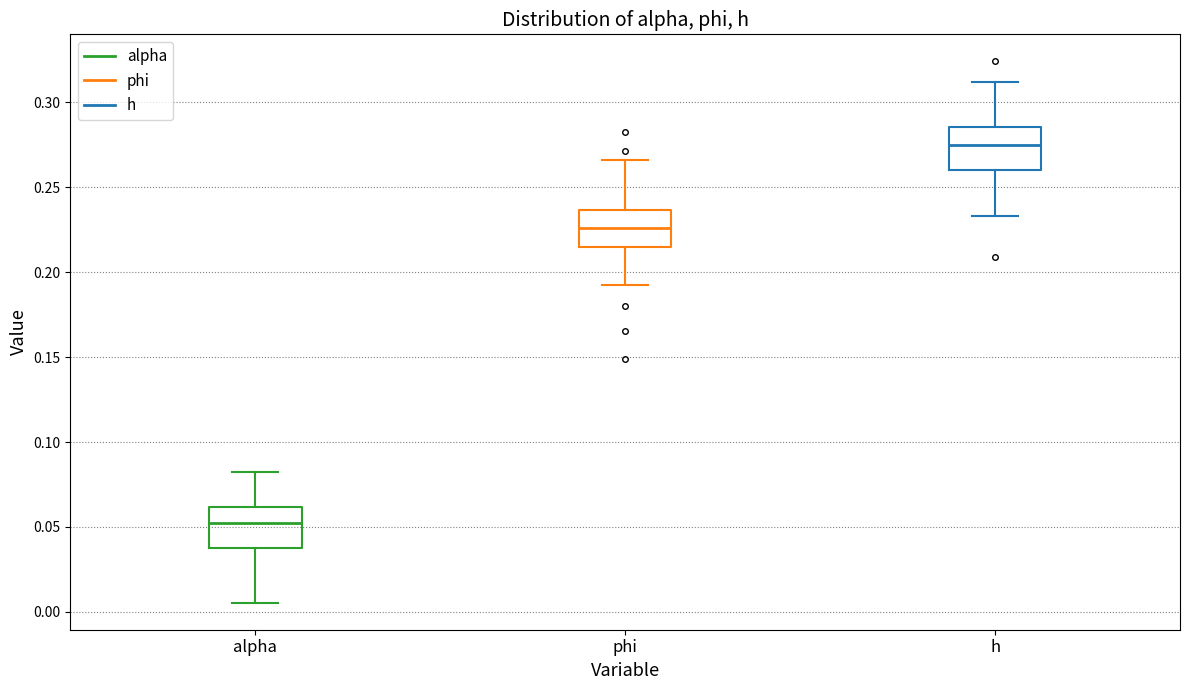

Reading left to right, read every box against the y-axis: the position of its median line, the range the box covers, and the ends of its whiskers. The values are not printed on the chart, so give them approximately, as read against the axis.

alpha: median 0.050, box 0.040 to 0.060, whiskers 0.005 to 0.080
phi: median 0.225, box 0.215 to 0.235, whiskers 0.195 to 0.265
h: median 0.275, box 0.260 to 0.285, whiskers 0.235 to 0.310